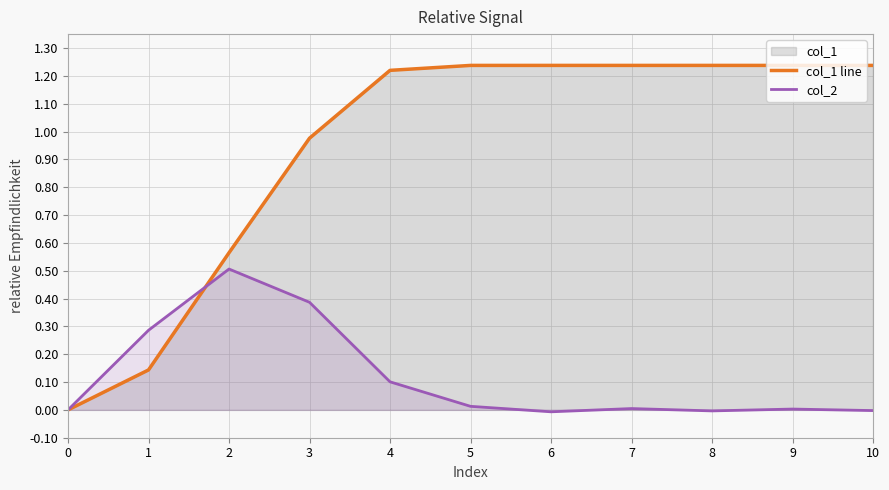

Which series has the largest total across all categories?

col_1 line